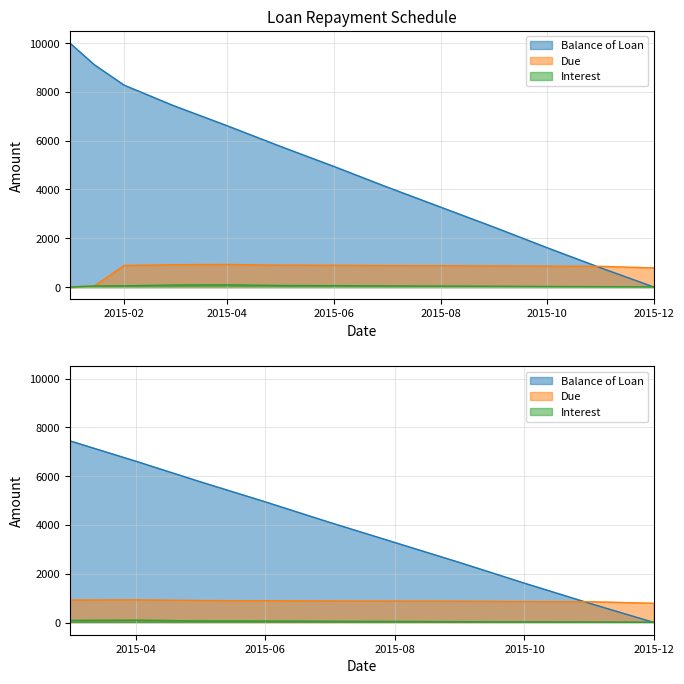

How many values in the Due series are below 875?

6